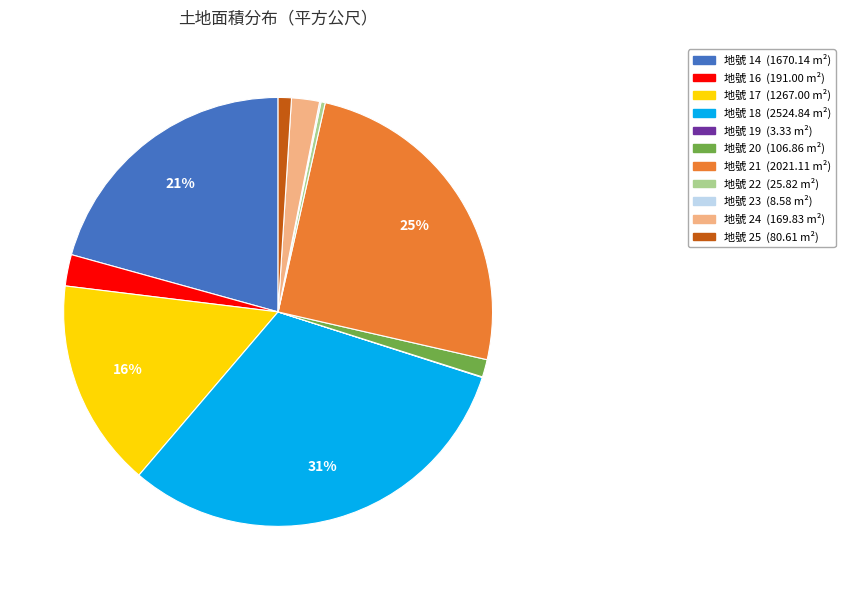

To the nearest percent, what is the average slice percentage?

9%